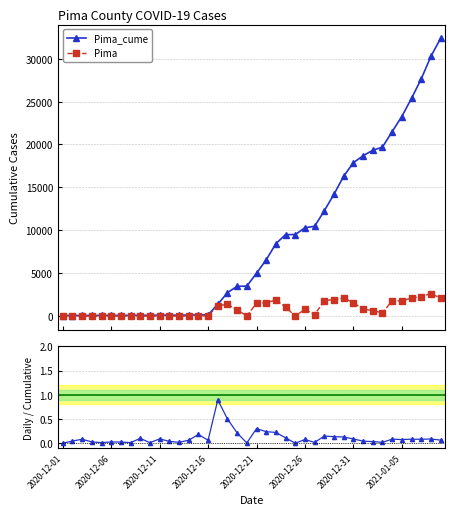

At which label does Pima_cume reach its minimum?

2020-12-01